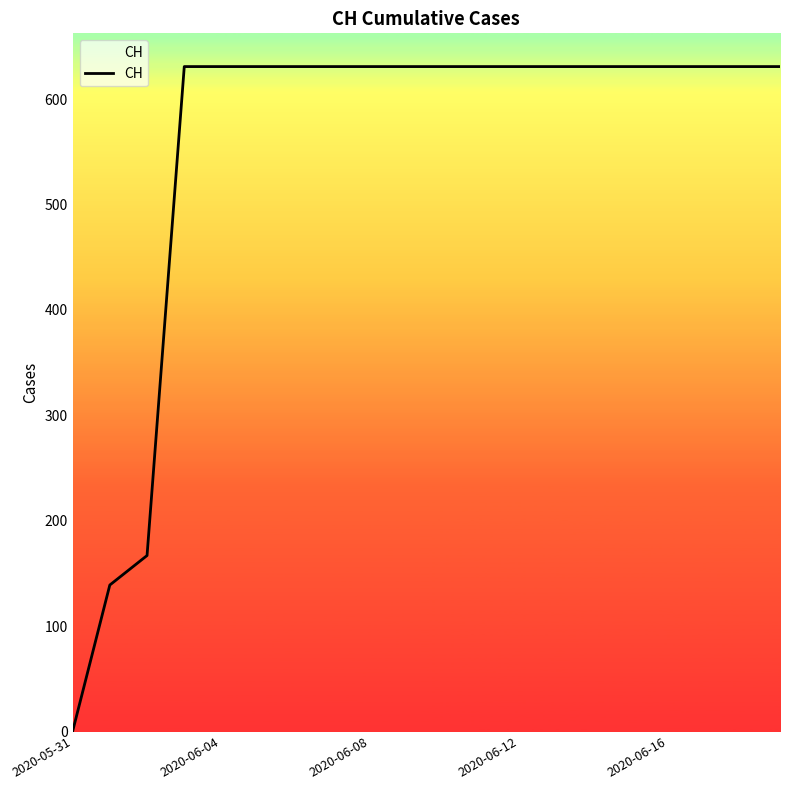

What is the difference between the maximum and minimum values?

631